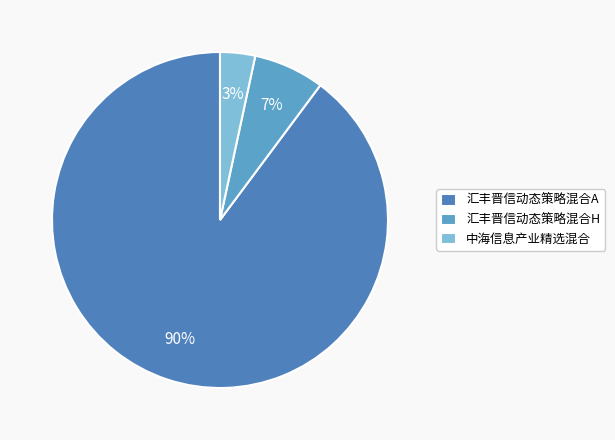

What is the total percentage of 汇丰晋信动态策略混合A and 中海信息产业精选混合?

93.2%